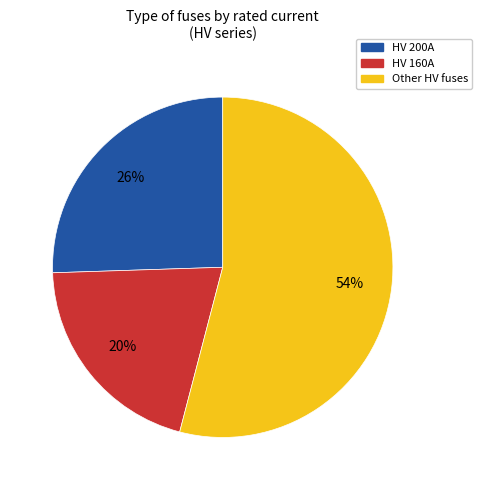

To the nearest percent, what is the combined percentage of Other HV fuses and HV 160A?

74%